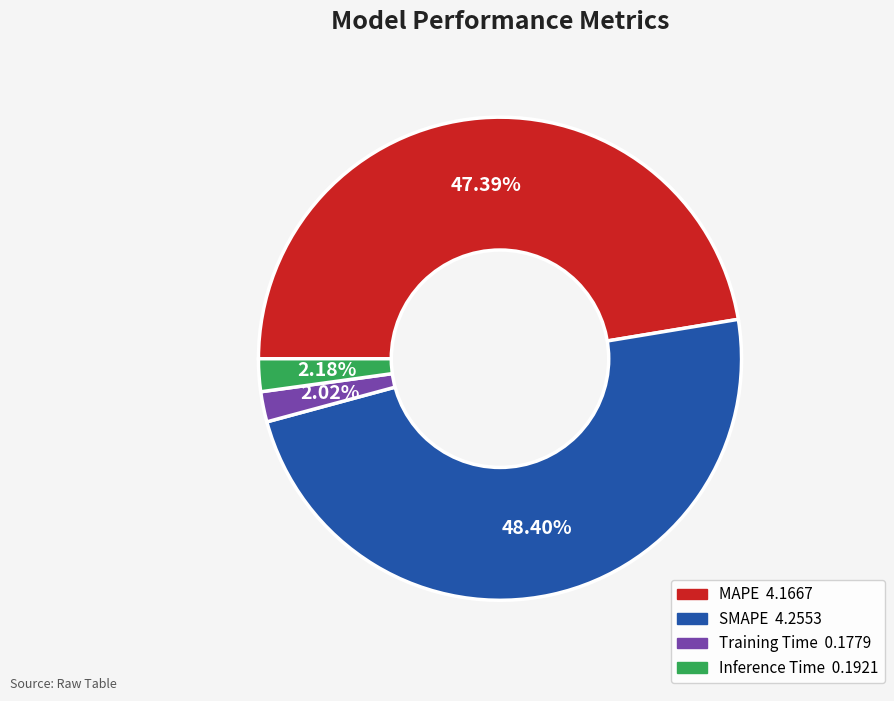

What is the largest slice in the pie chart?

SMAPE